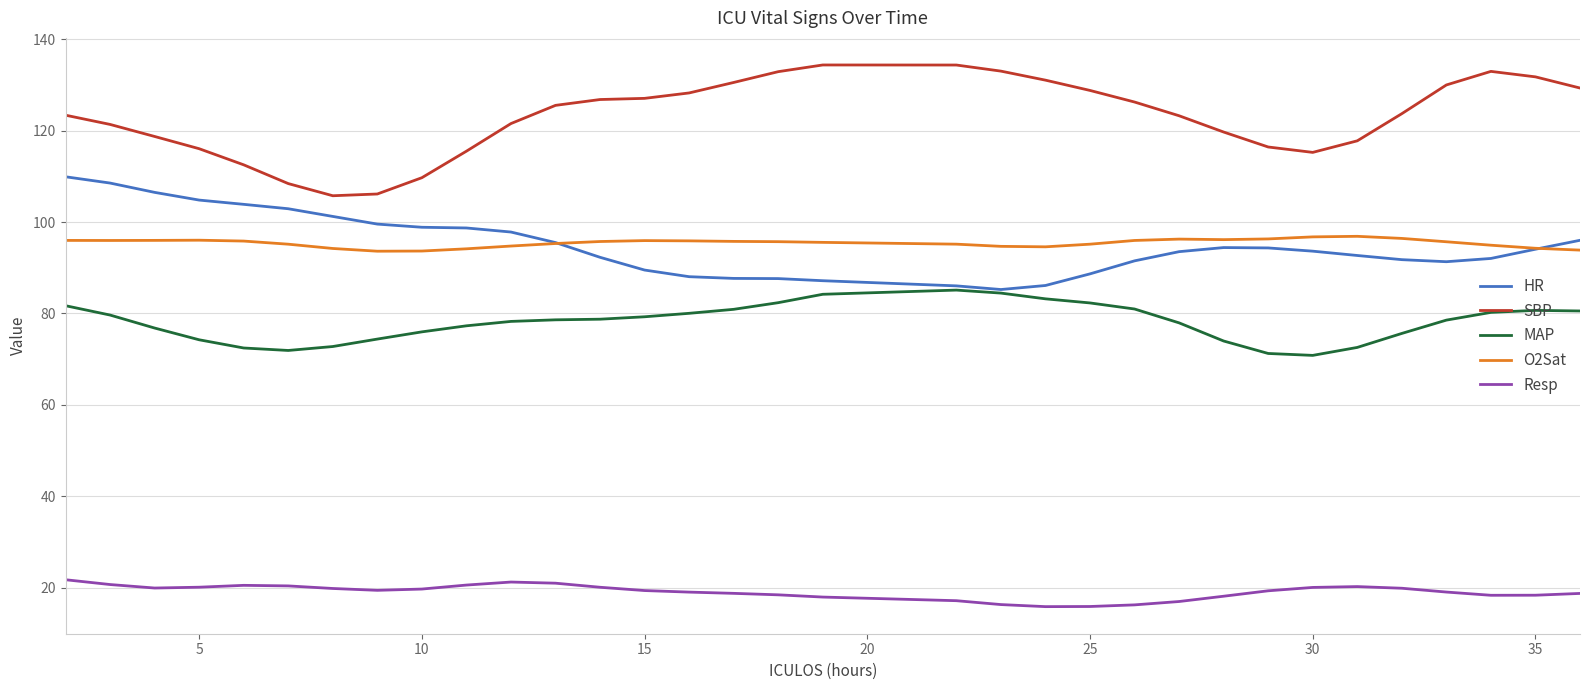

How many lines are shown in the chart?

5